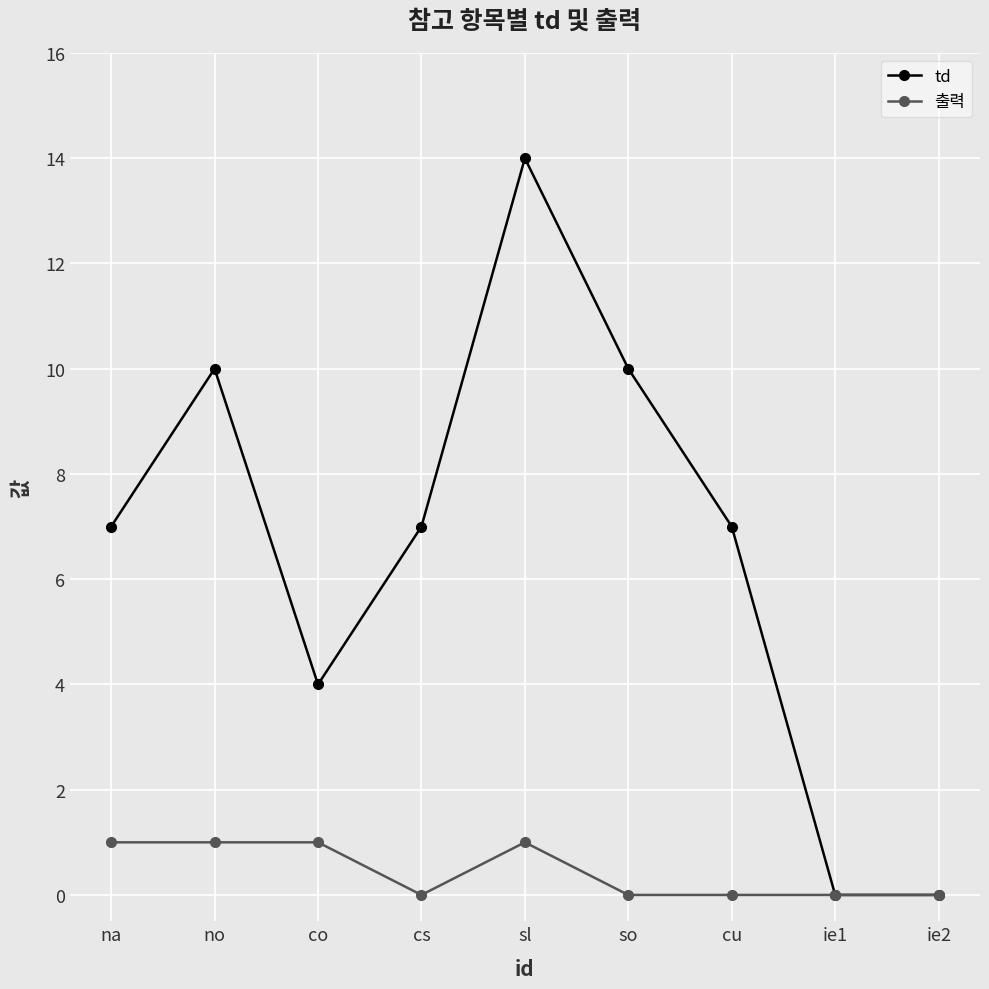

What is the highest value of the td series?

14